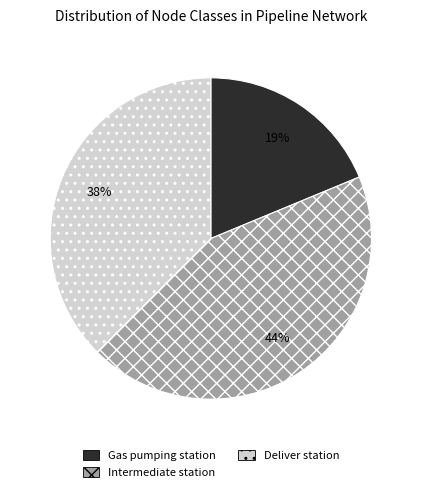

The Intermediate station slice represents 44% of the pie. True or false?

True